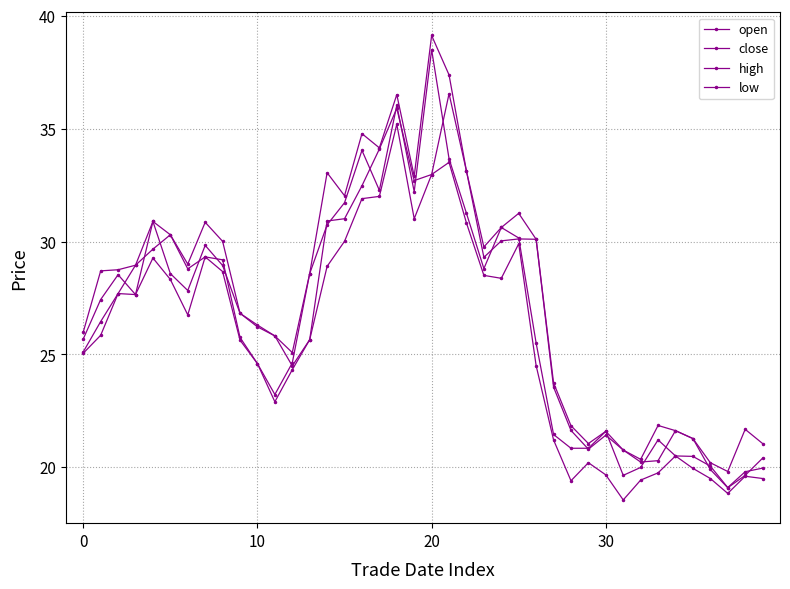

At how many categories does at least one series exceed 38?

1